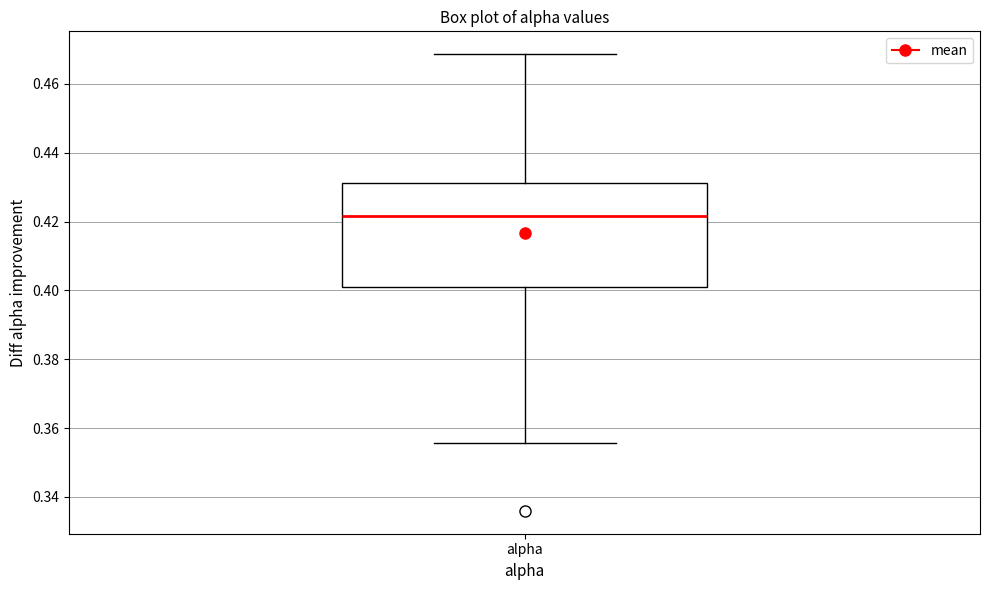

Transcribe this box plot: give where the median line is, the range the box spans, and where the two whiskers end, as read against the y-axis. The values are not printed on the chart, so give them approximately, as read against the axis.

median 0.422, box 0.400 to 0.432, whiskers 0.356 to 0.468